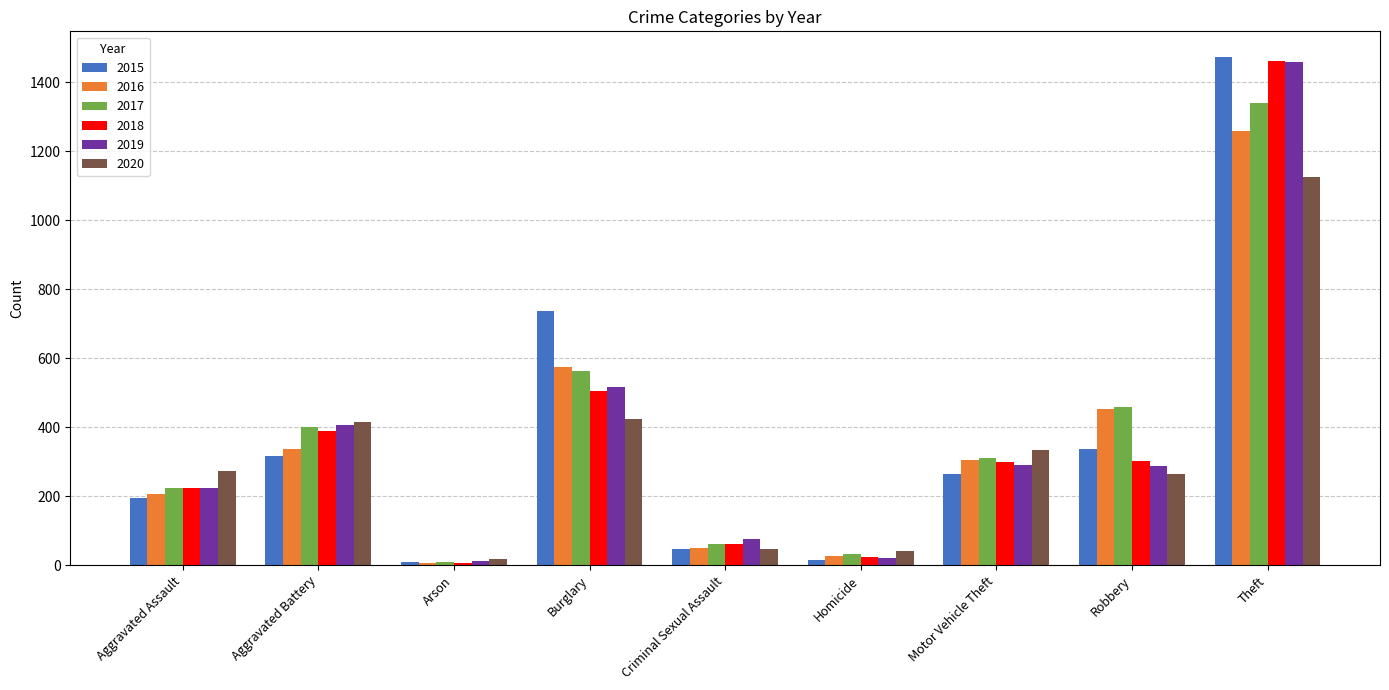

How many bars are there in total?

54